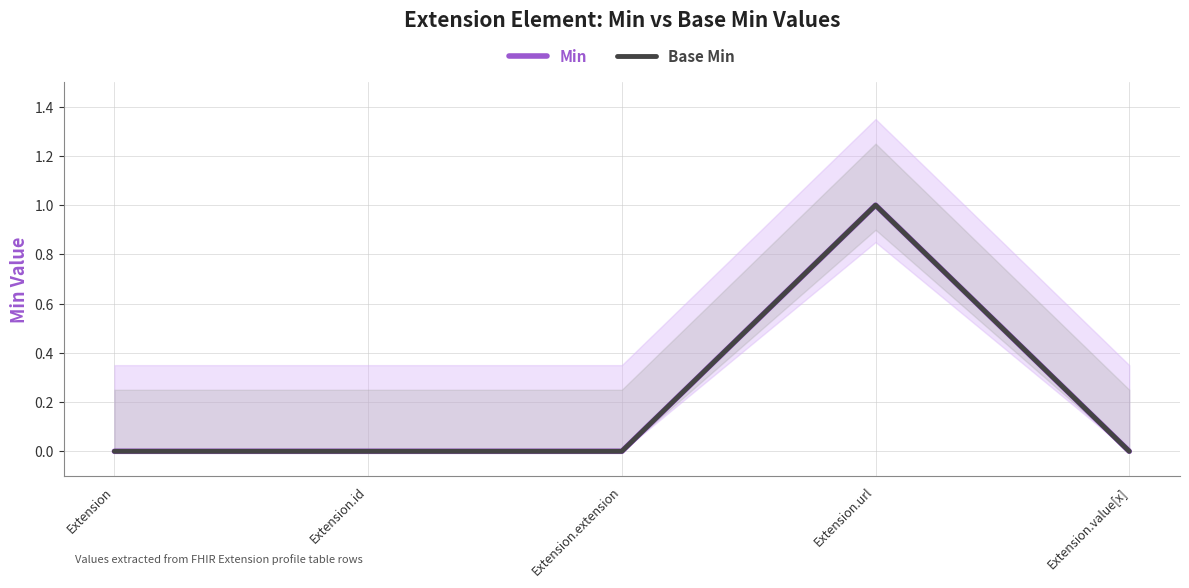

At which category is the sum across all series the highest?

Extension.url